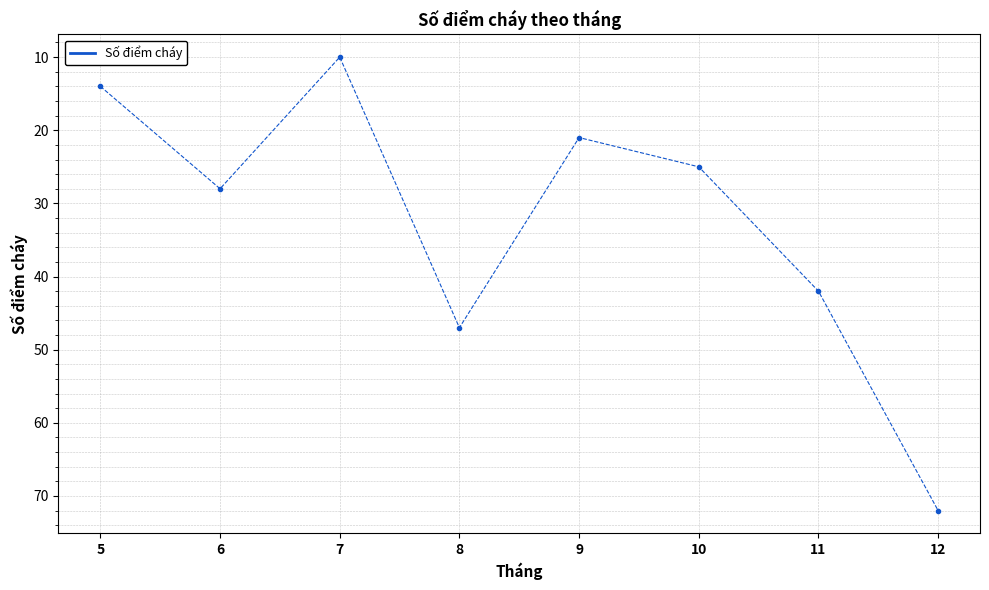

Reading left to right, list all the values displayed in this chart.

14	28	10	47	21	25	42	72